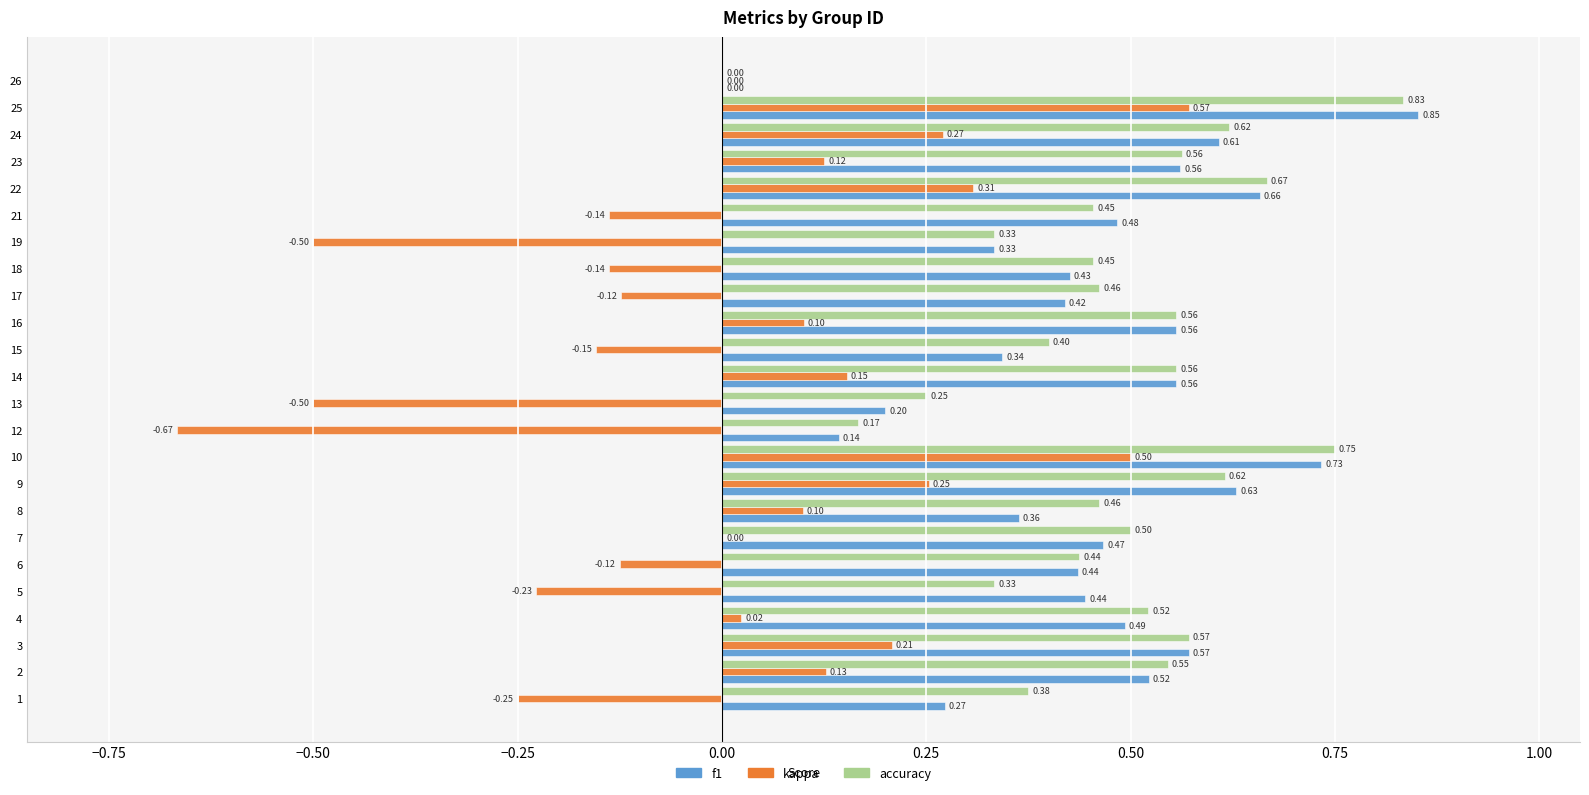

Which series changed the most between 3 and 24?

kappa